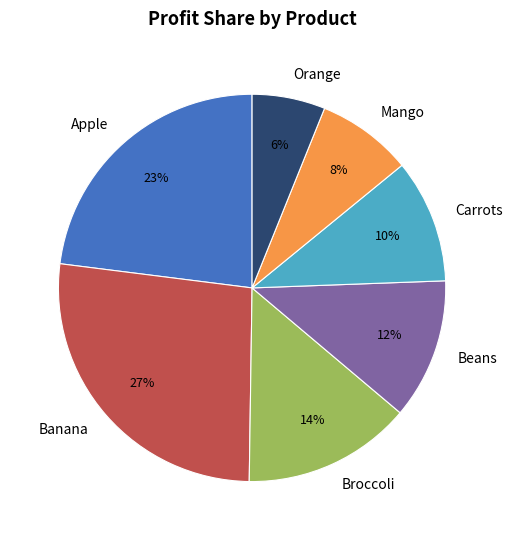

The Carrots slice represents 10% of the pie. True or false?

True